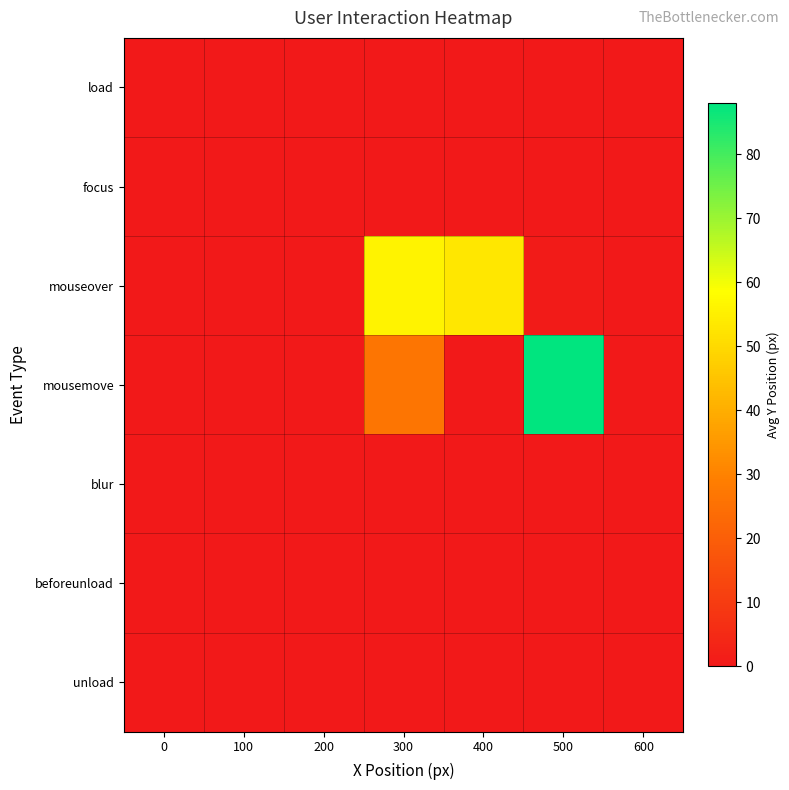

Which has a higher value, 200 or 0?

200